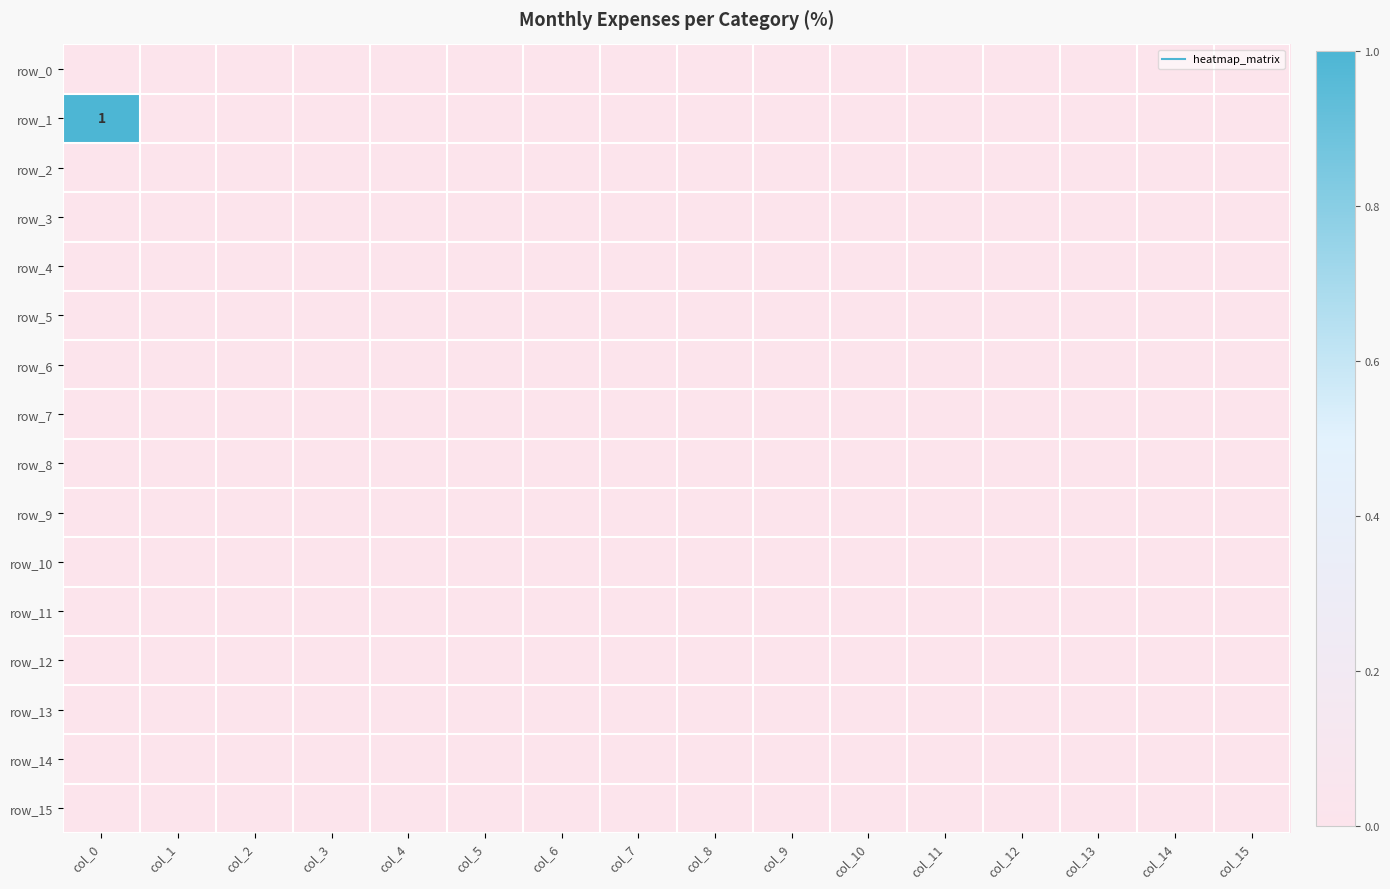

At which category is the sum across all series the highest?

col_0